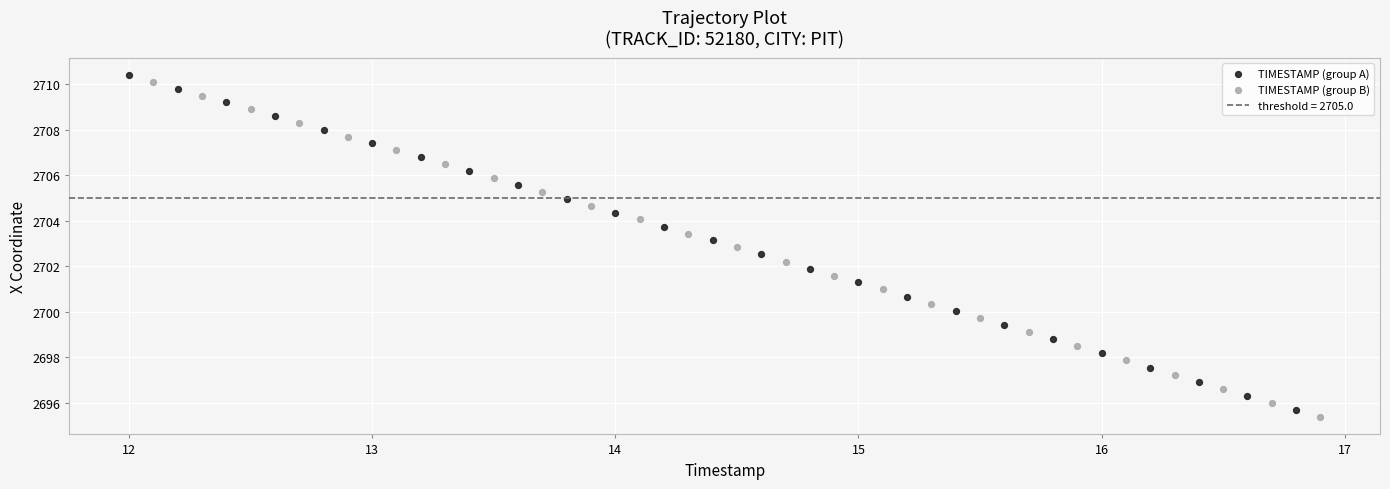

Which series reaches the maximum Y coordinate?

TIMESTAMP (group A)